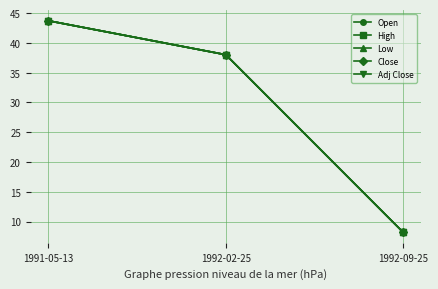

Does the chart have visible grid lines?

Yes